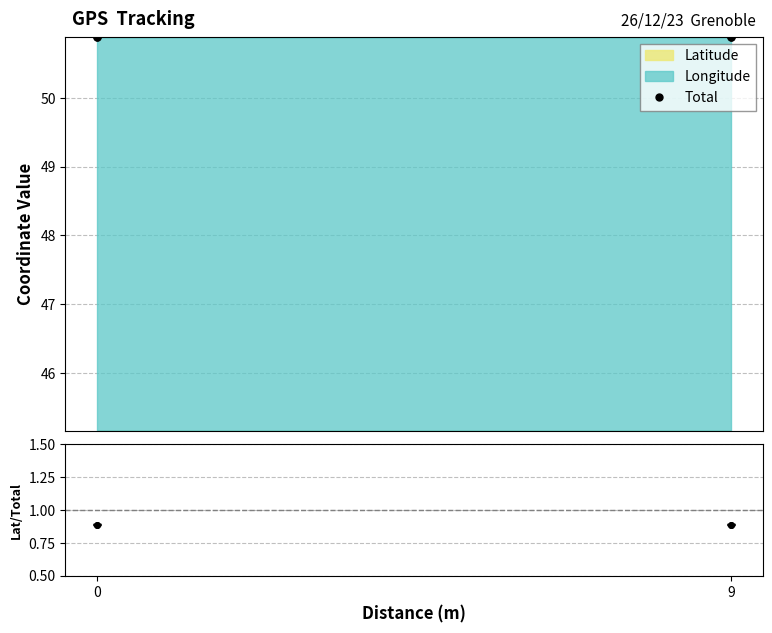

Between 9 and 0, which is larger?

9